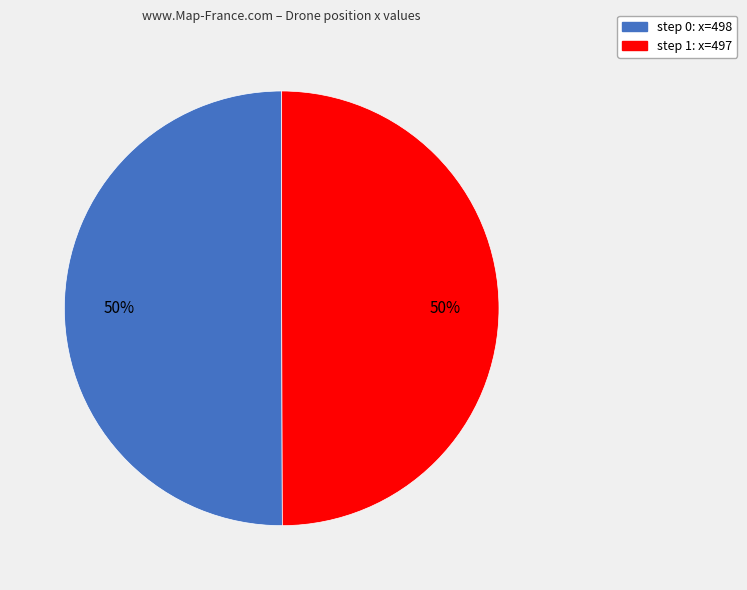

To the nearest percent, what is the combined percentage of step 1 and step 0?

100%